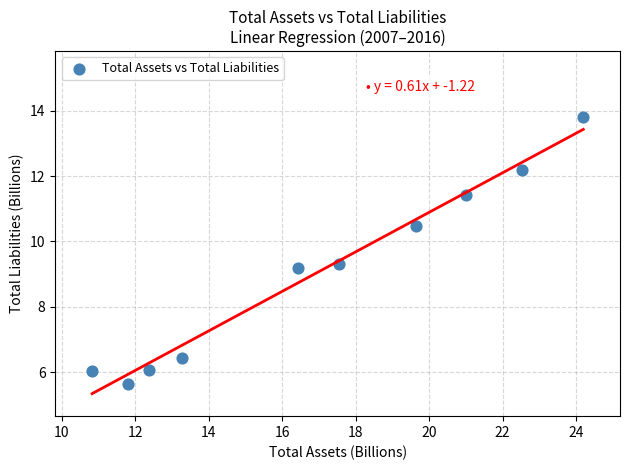

What is the range of X values (max minus min)?

13.4